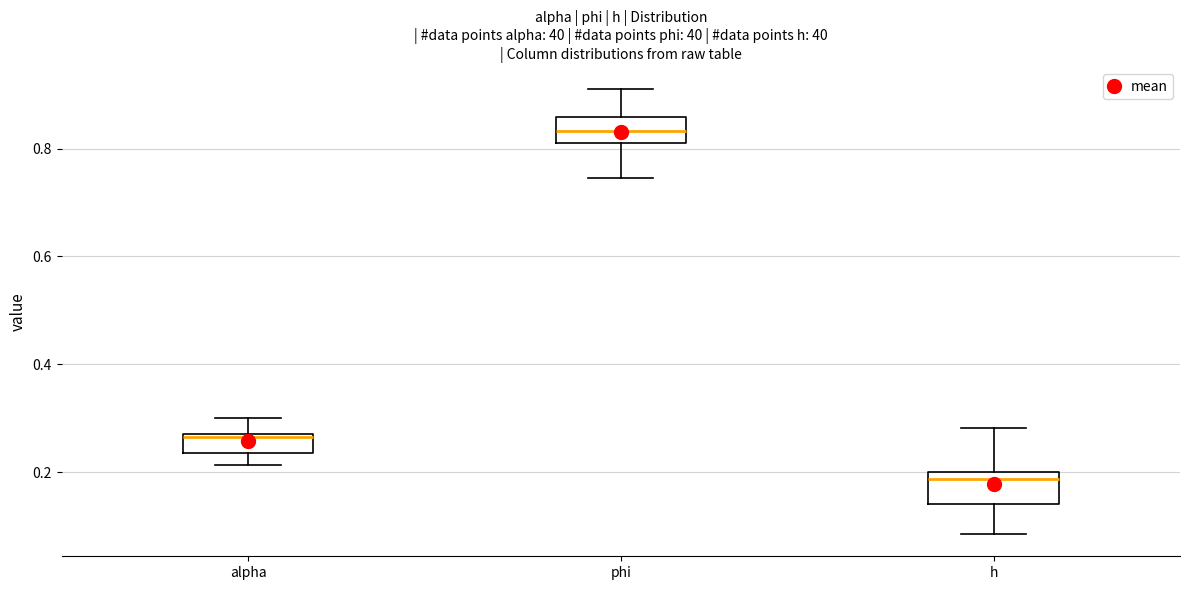

Reading left to right, transcribe this box plot: for each box, give where its median line is, the range the box spans, and where its two whiskers end, as read against the y-axis. The values are not printed on the chart, so give them approximately, as read against the axis.

alpha: median 0.26, box 0.24 to 0.26, whiskers 0.22 to 0.30
phi: median 0.84, box 0.80 to 0.86, whiskers 0.74 to 0.90
h: median 0.18, box 0.14 to 0.20, whiskers 0.08 to 0.28